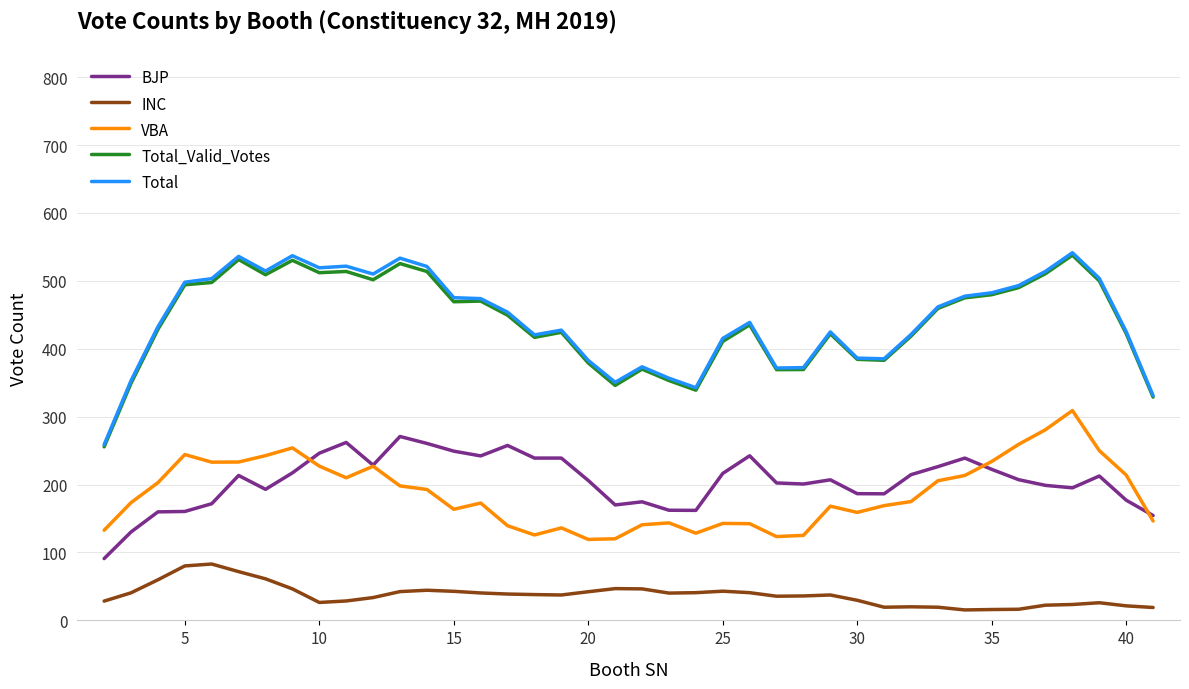

True or false: VBA and Total_Valid_Votes cross at least once.

False